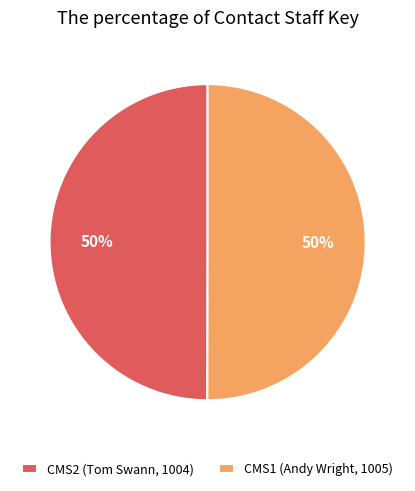

To the nearest percent, what portion does CMS2 (Tom Swann, 1004) represent?

50%